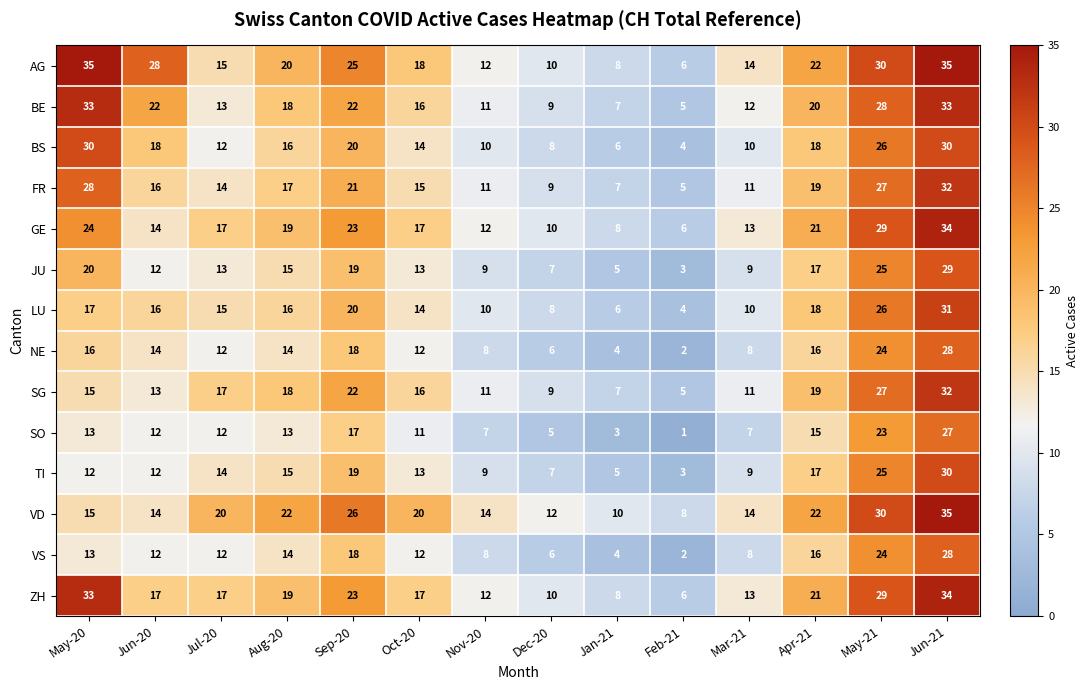

What is the difference between the BS values at May-20 and Mar-21?

20